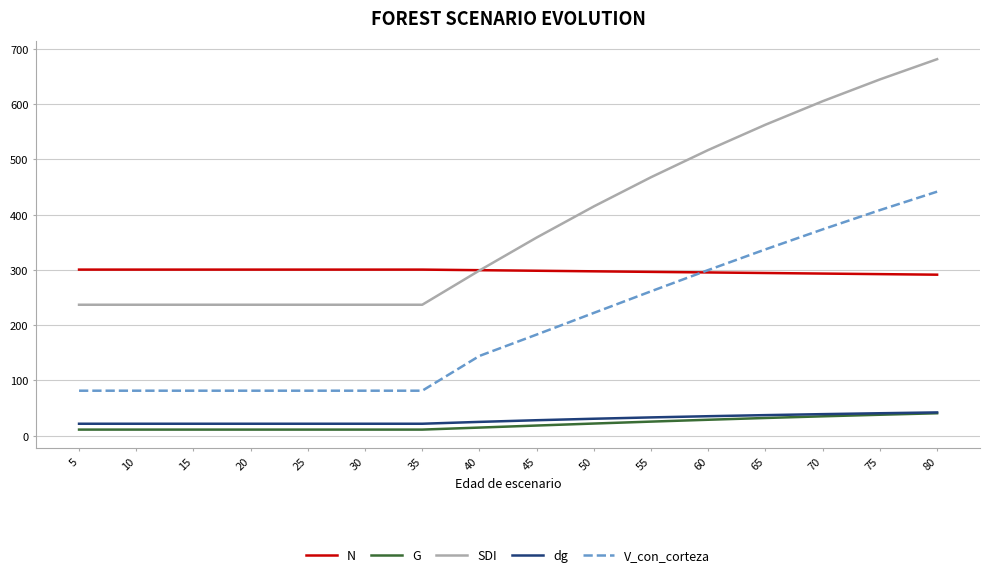

What is the minimum value for G?

11.0